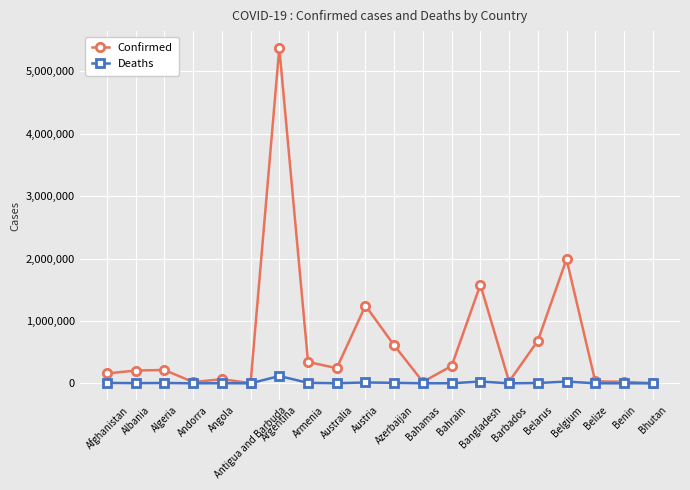

What is the maximum value shown in the chart?

5376642